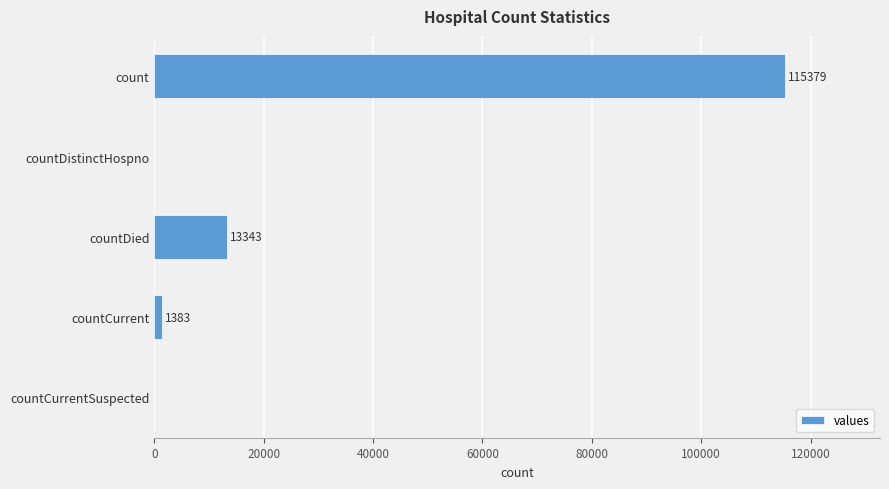

What is the average value?

26021